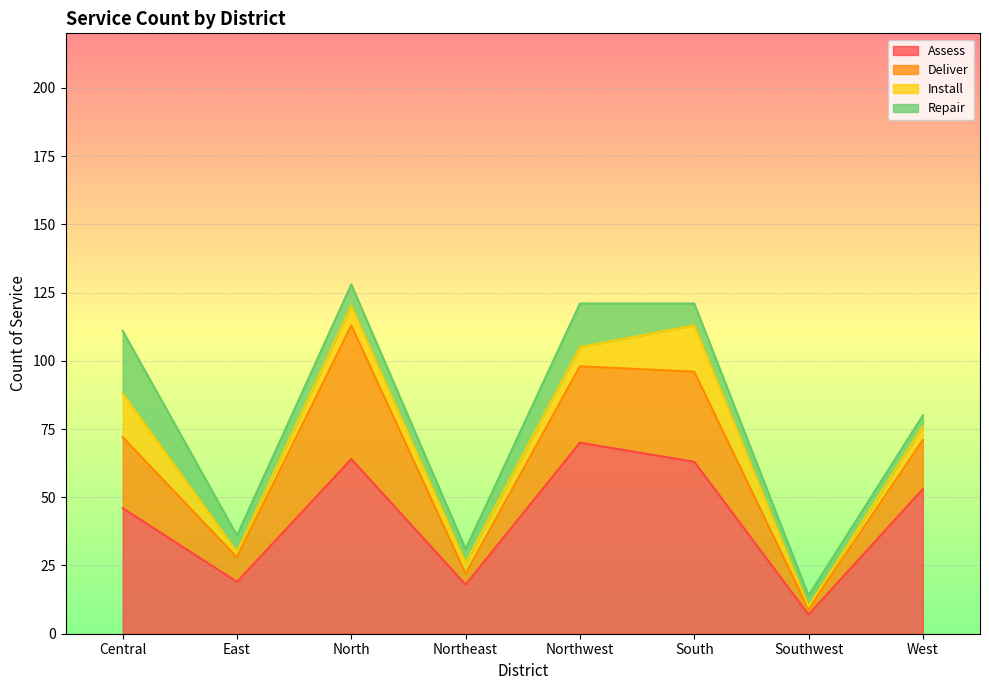

True or false: Assess has more than 1 points higher than both neighbors.

True